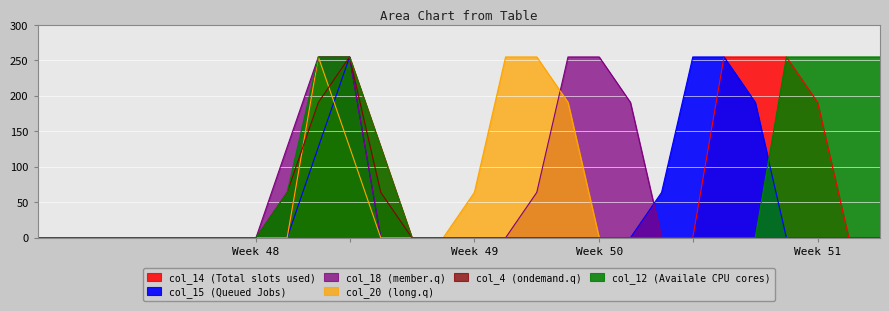

At how many categories does at least one series exceed 150?

14